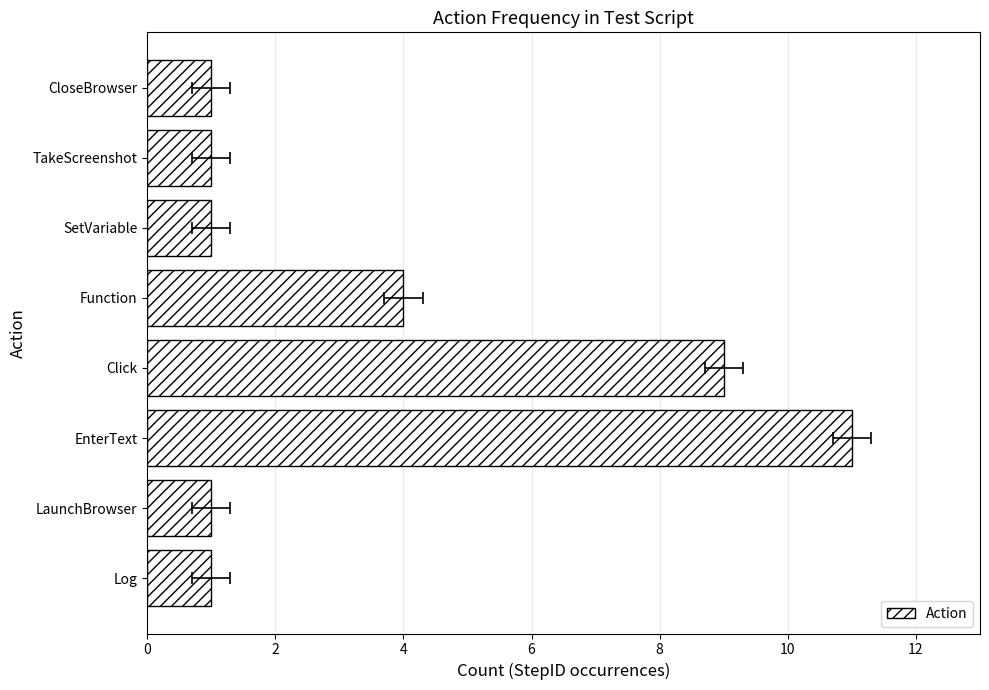

Are the bars grouped side by side (vs. stacked)?

No